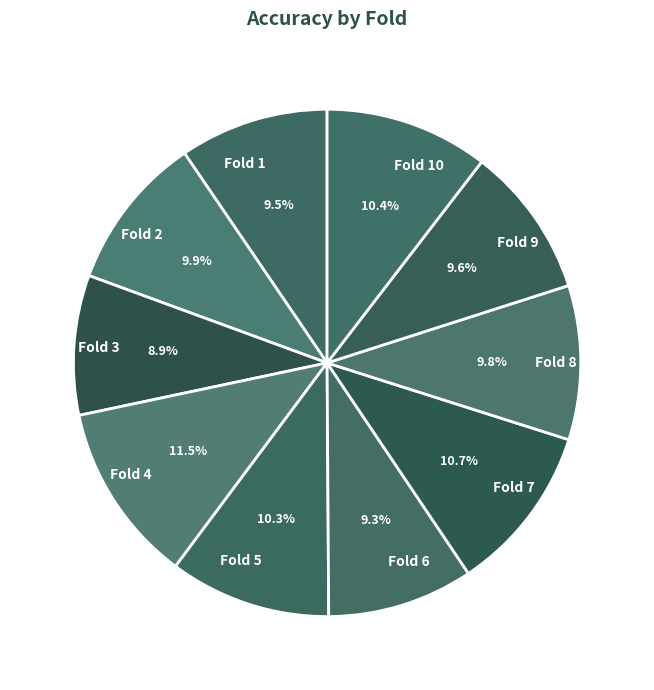

How much of the chart is everything except Fold 7?

89.3%